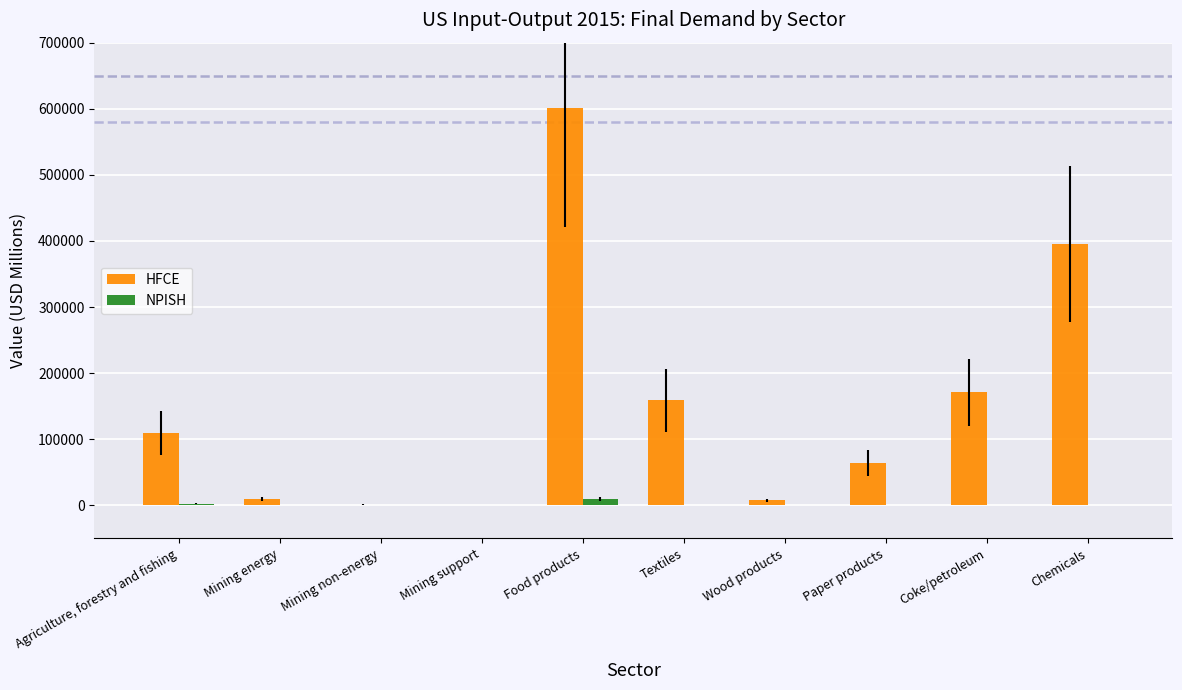

What is the maximum value for HFCE?

601442.9